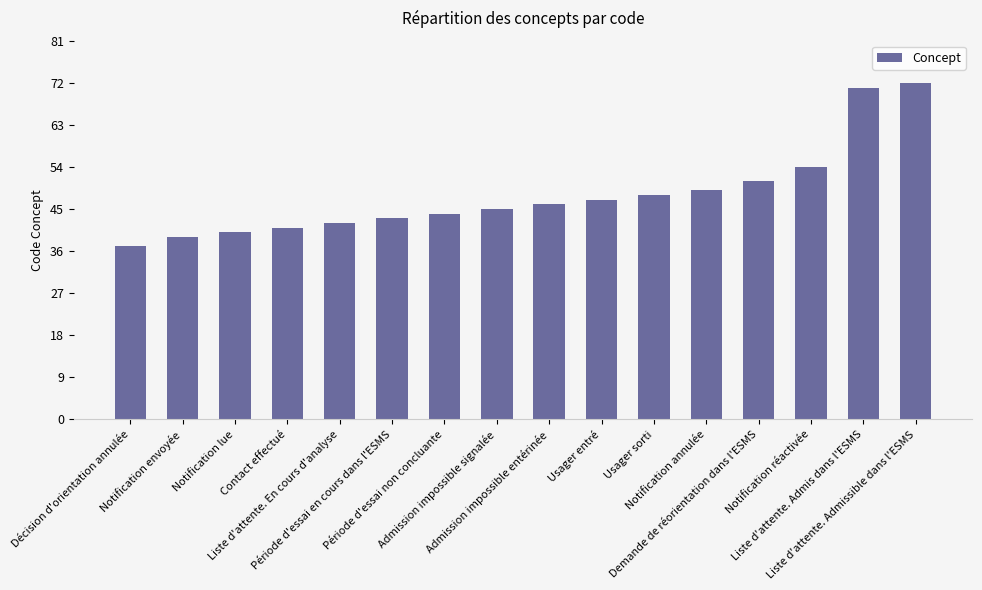

The value at Admission impossible entérinée is 68. True or false?

False